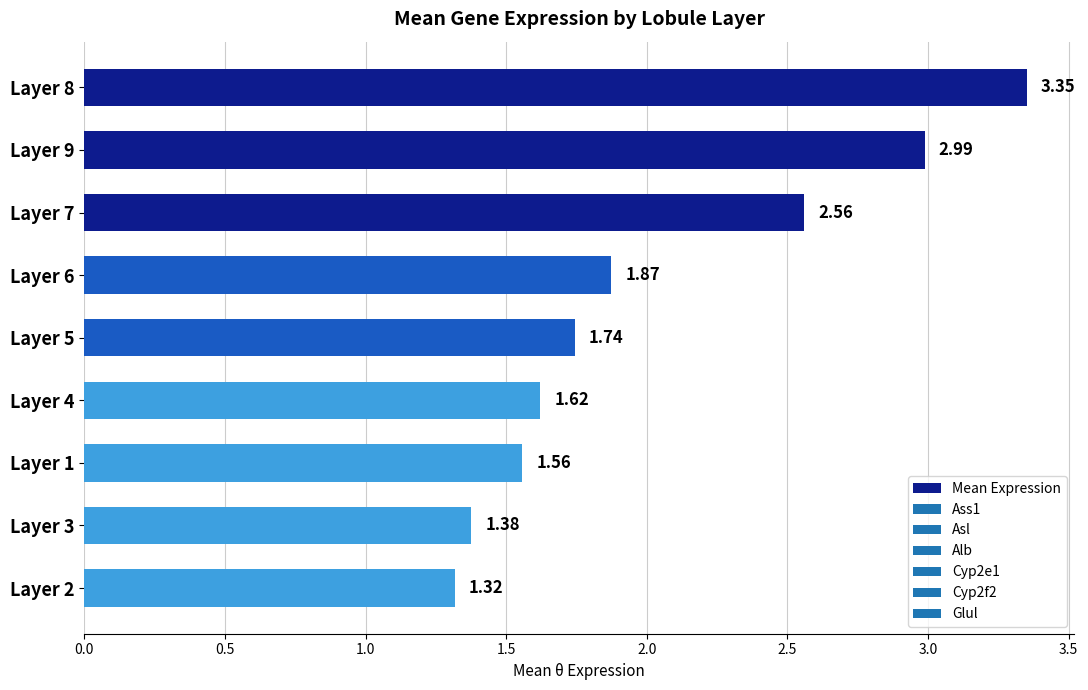

What is the ratio of the value at Layer 8 to the value at Layer 2?

2.5